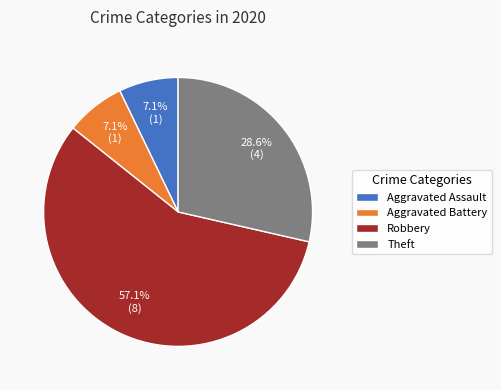

How many slices are in this pie chart?

4